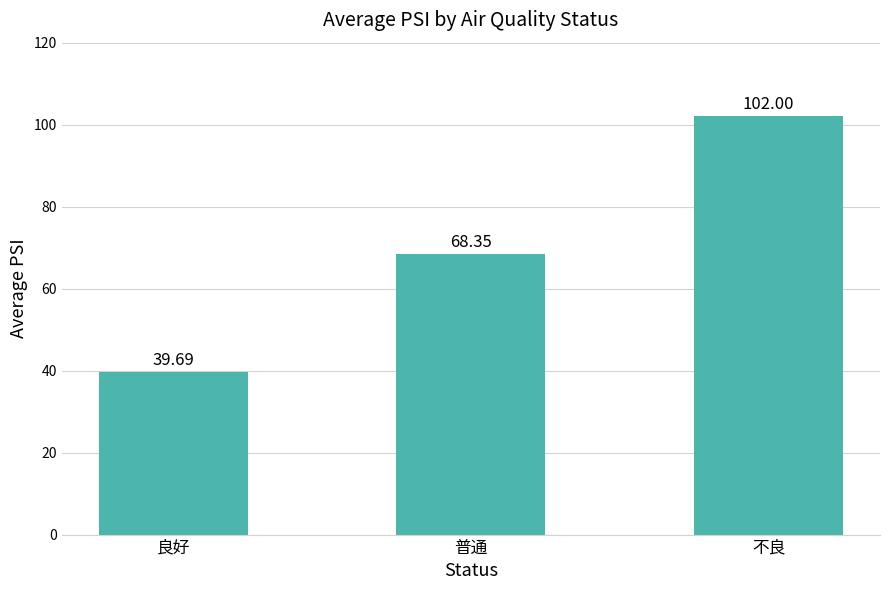

At which label is the value closest to 70?

普通